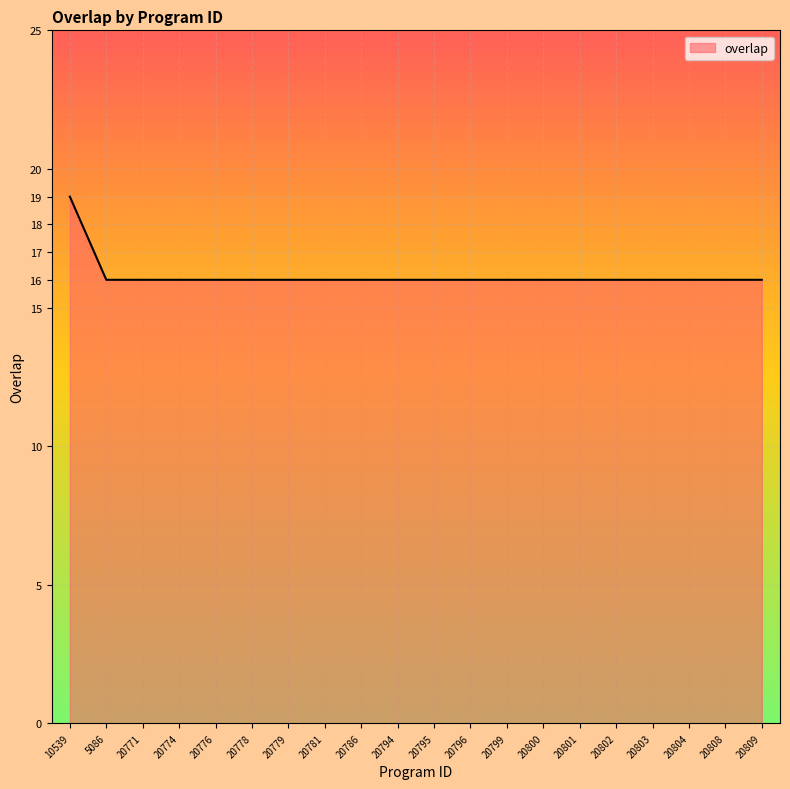

Reading left to right, extract all data points from this chart.

10539=19	5086=16	20771=16	20774=16	20776=16	20778=16	20779=16	20781=16	20786=16	20794=16	20795=16	20796=16	20799=16	20800=16	20801=16	20802=16	20803=16	20804=16	20808=16	20809=16